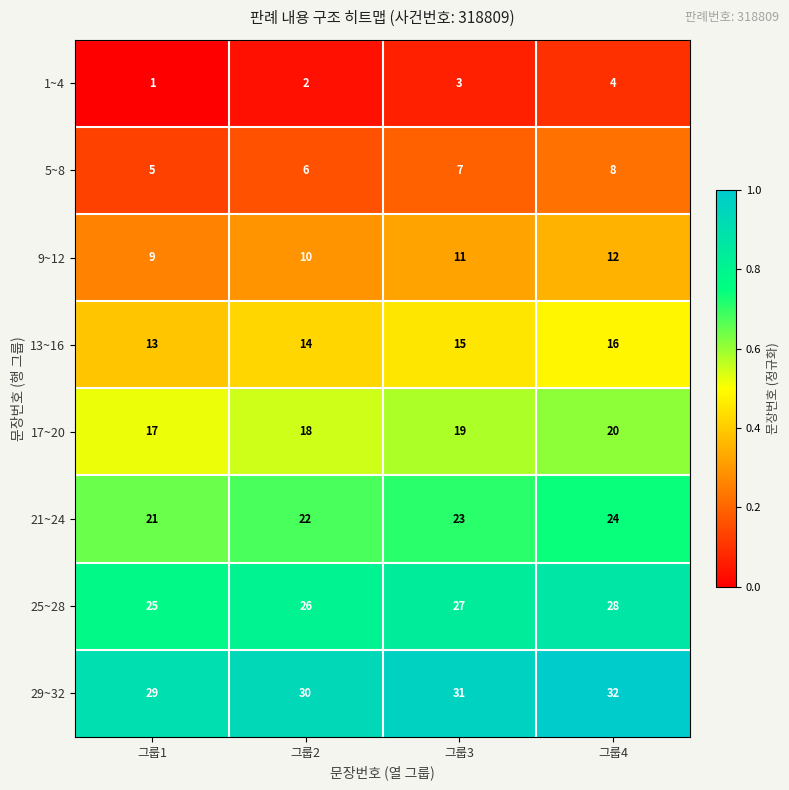

How many 5~8 values are between 6 and 8?

3